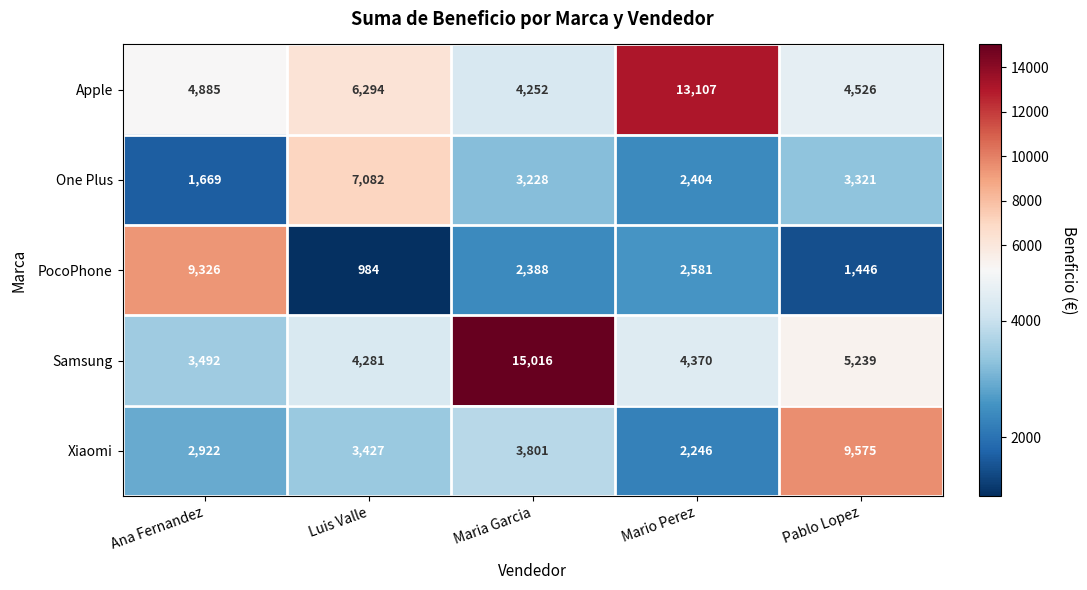

The Samsung series shows 8334 at Pablo Lopez. True or false?

False